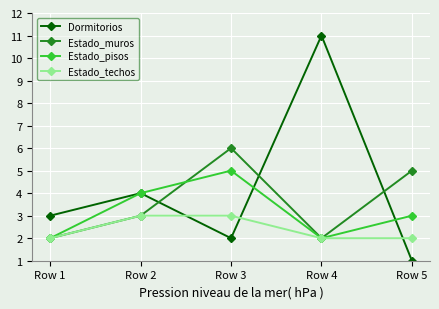

What is the average value of the Dormitorios series?

4